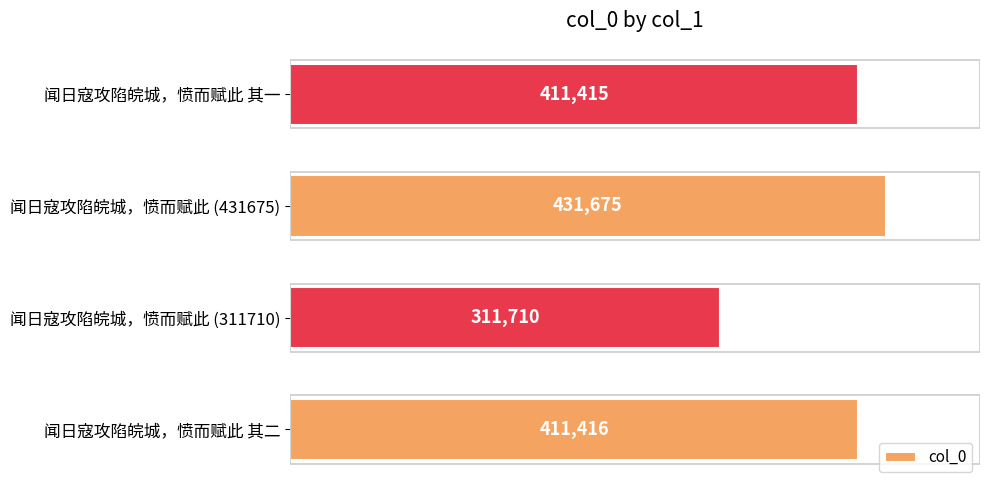

Count the number of data series in this chart.

1